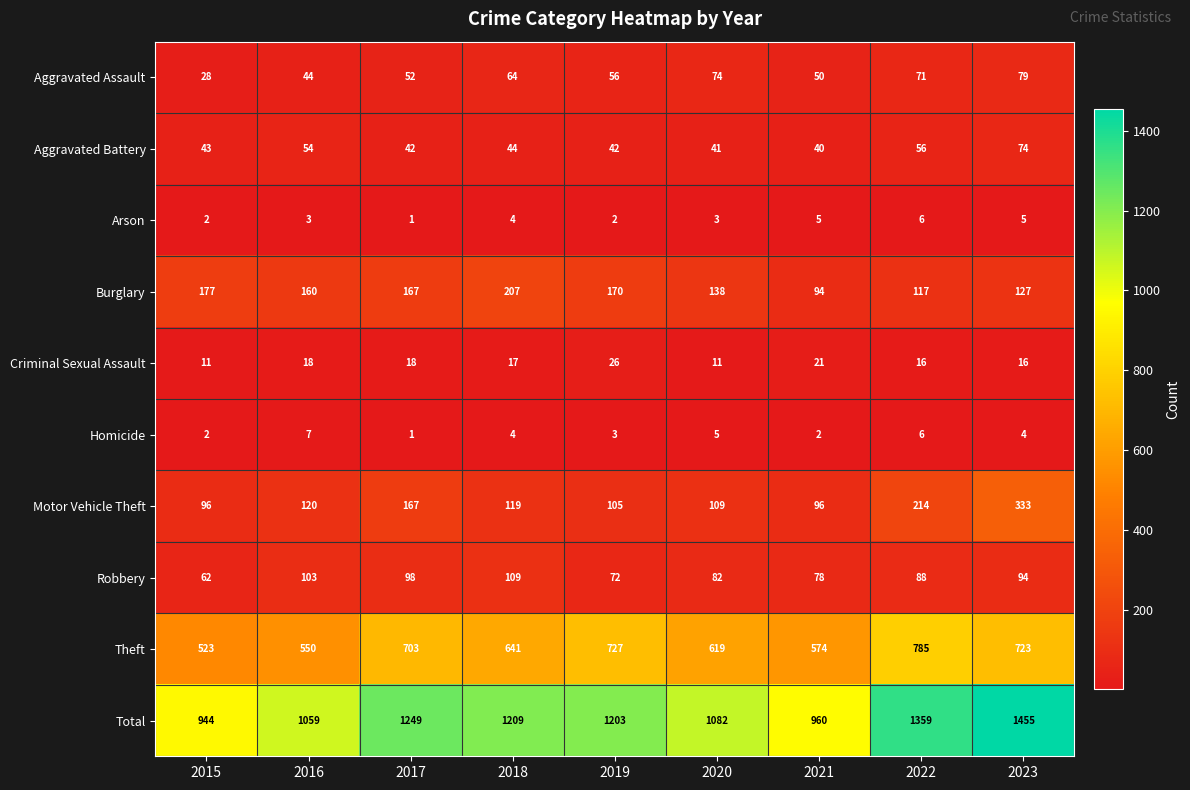

True or false: Motor Vehicle Theft has a value of 453 at 2023.

False